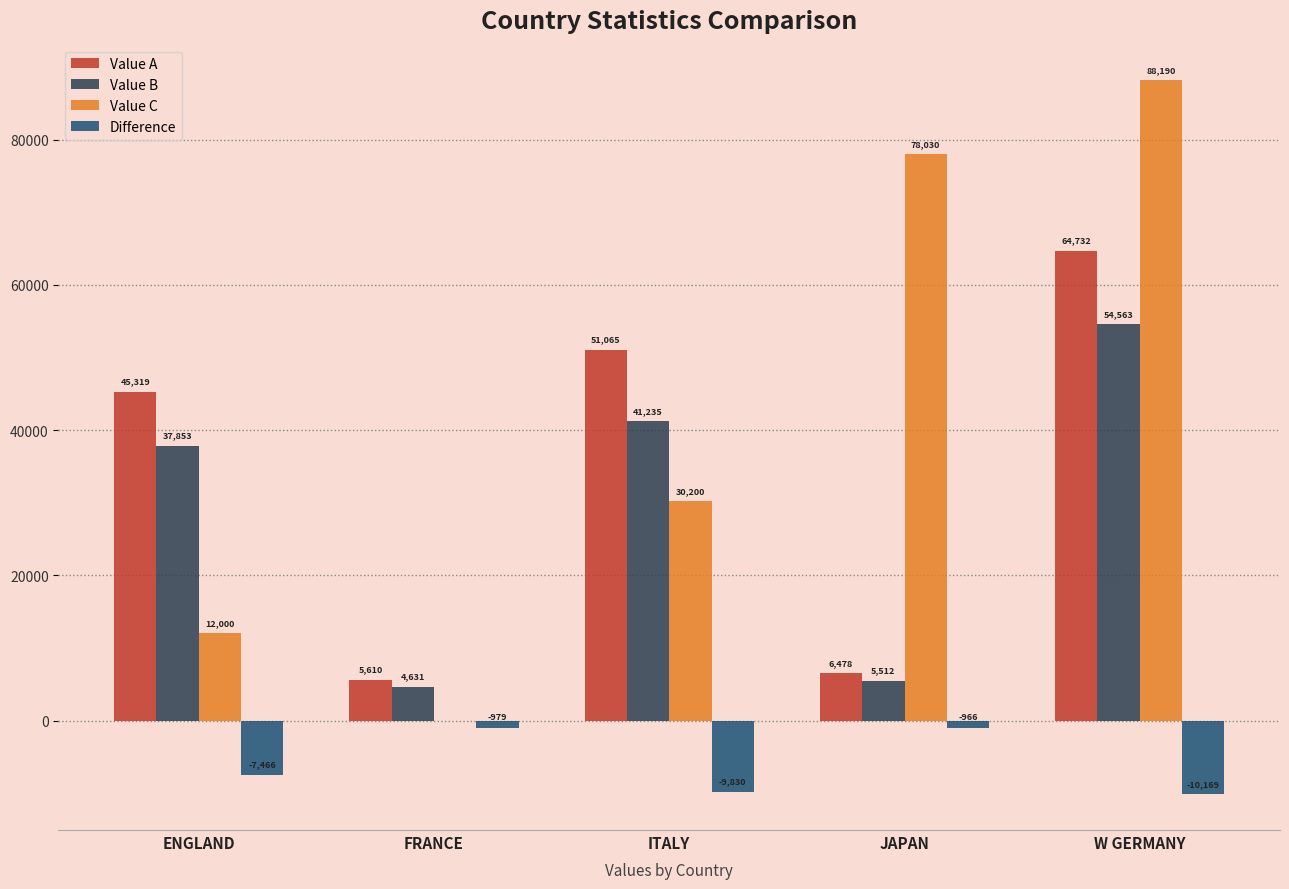

At which category is the sum across all series the highest?

W GERMANY